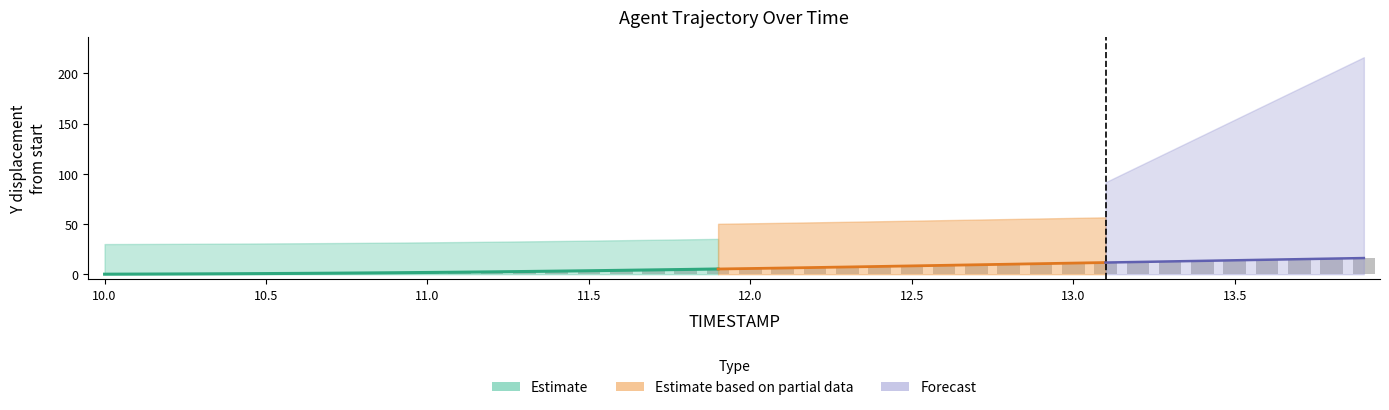

Count the number of categories in the chart.

40